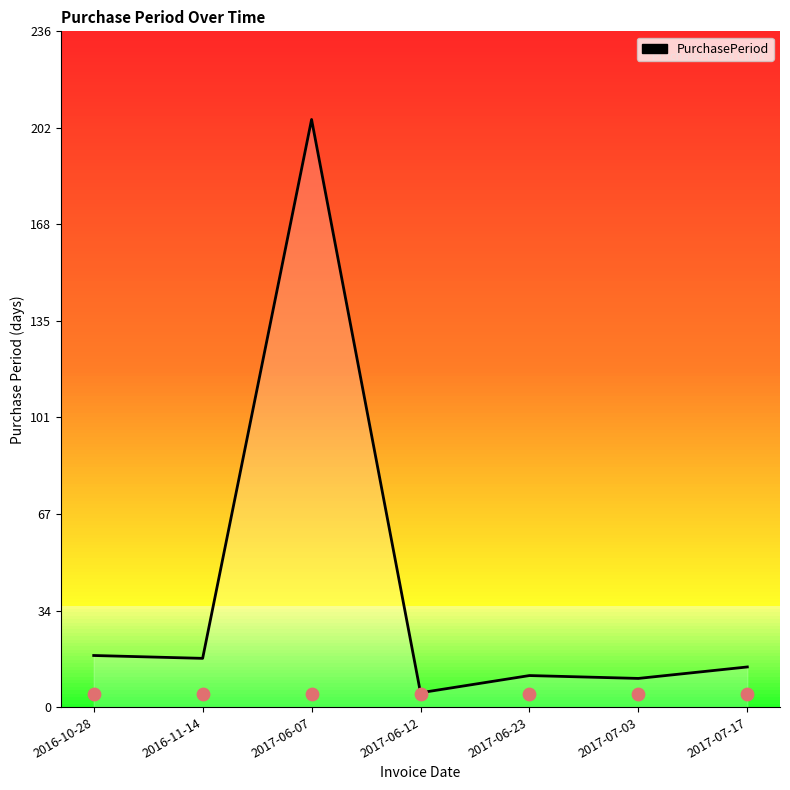

What is the ratio of the value at 2016-10-28 to the value at 2017-07-17?

1.3